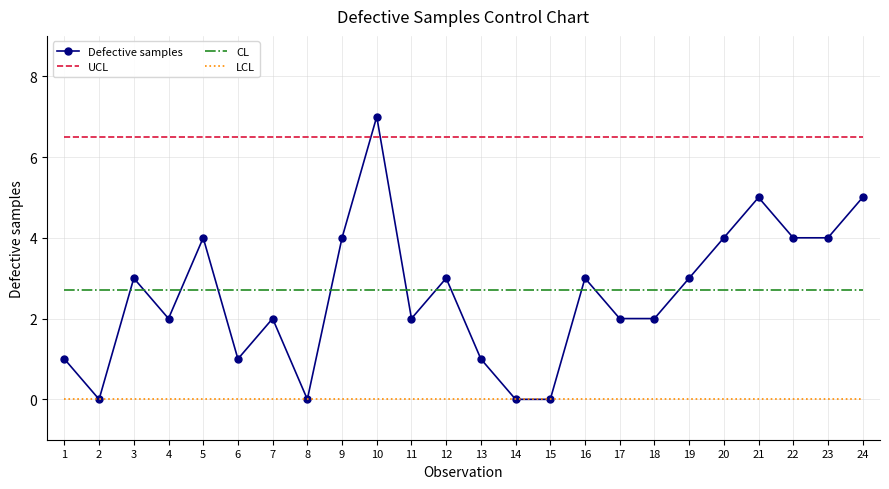

What are all the series names shown in the legend?

Defective samples, UCL, CL, LCL